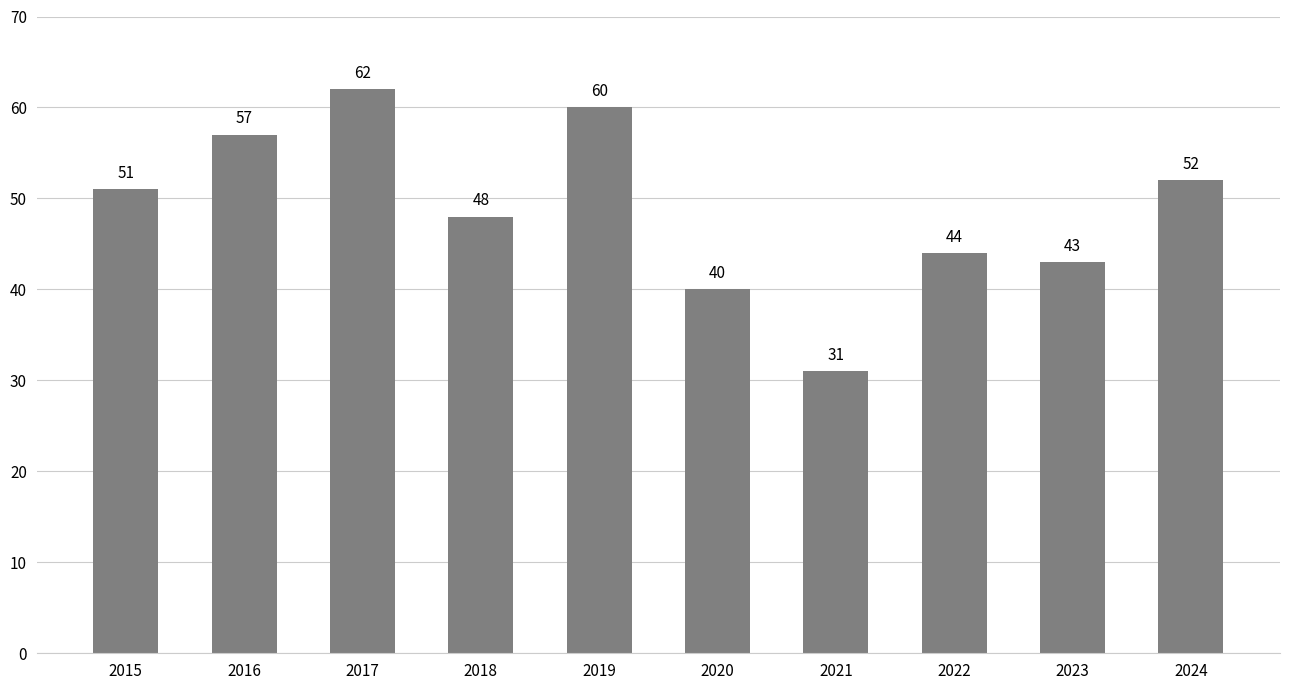

Between 2021 and 2016, which is larger?

2016